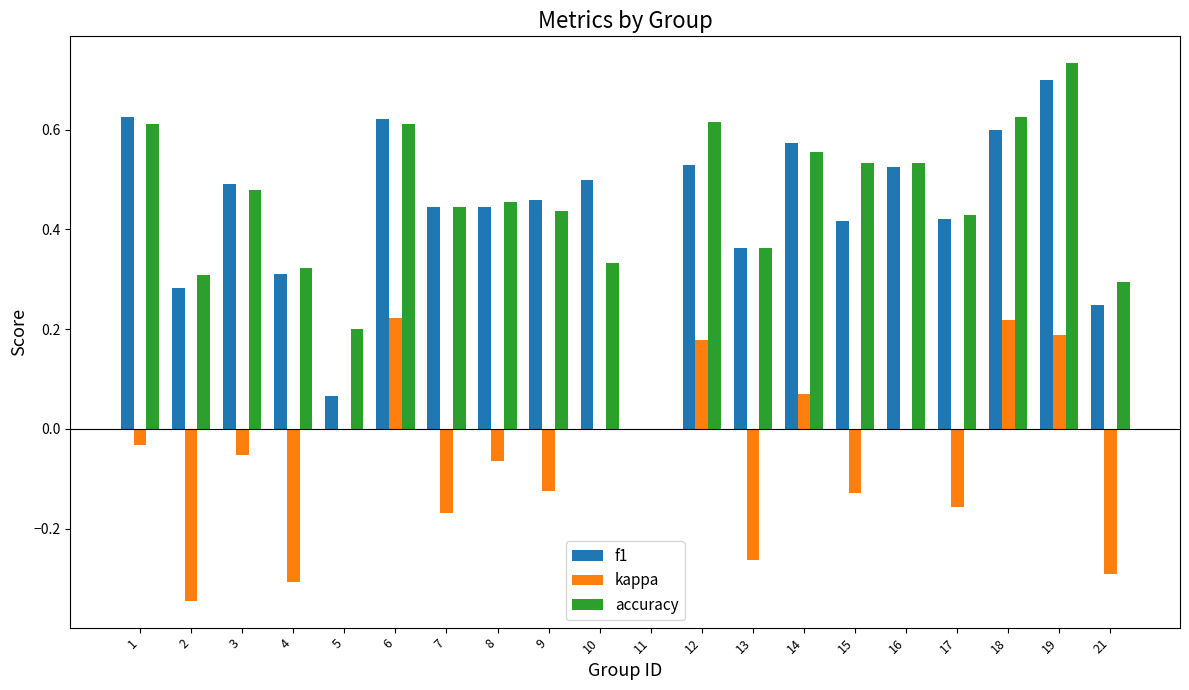

How many data points does each series have?

20